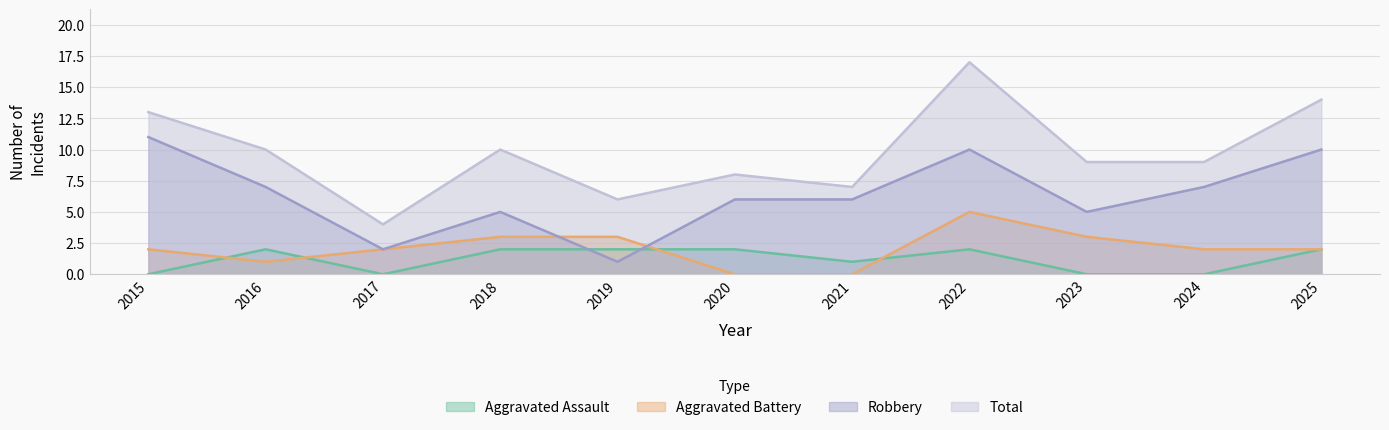

True or false: Robbery and Aggravated Battery cross at least once.

True